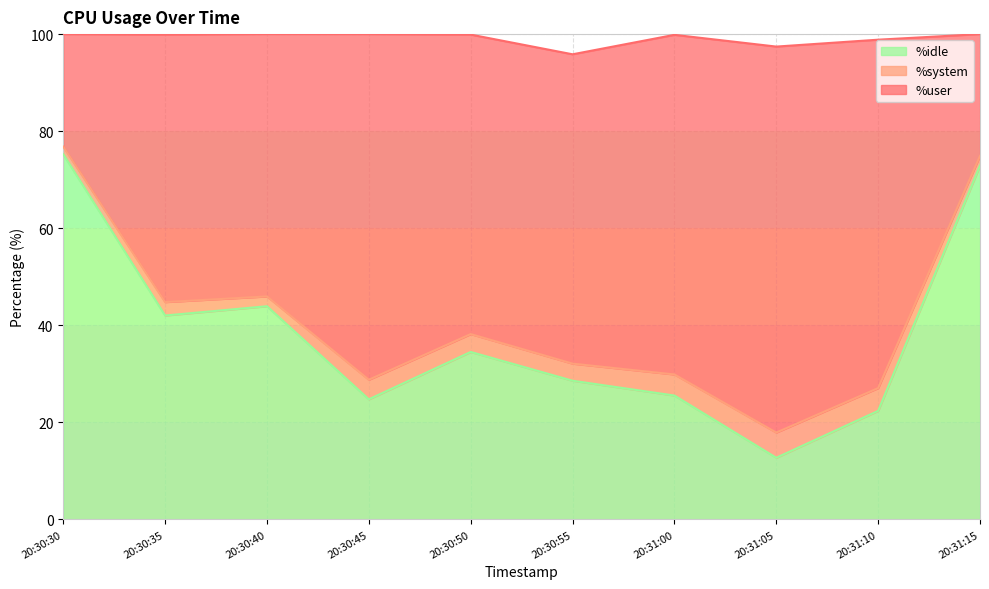

What is the minimum value for %idle?

12.7